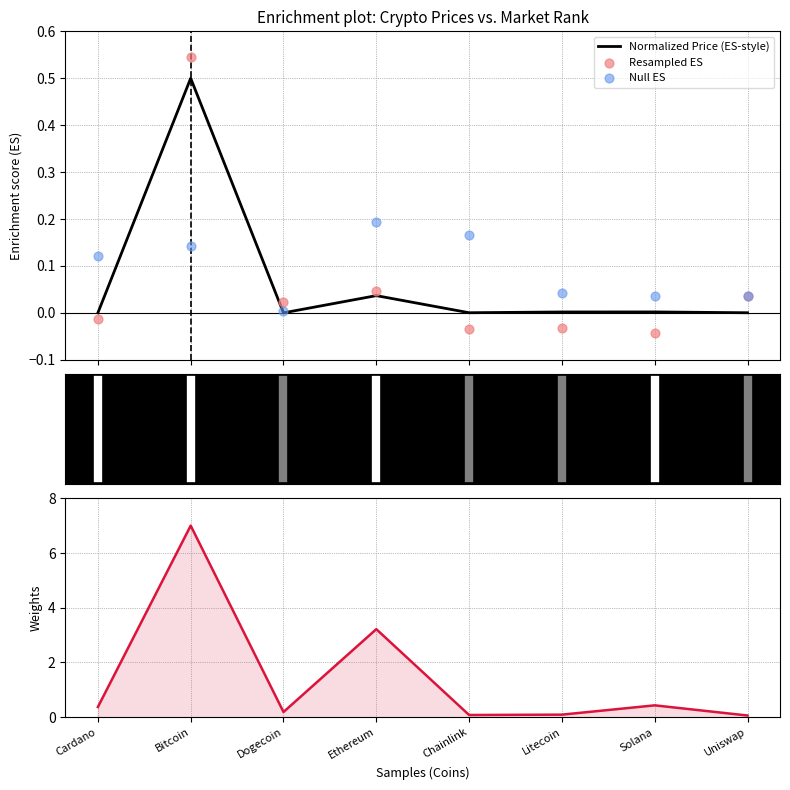

Which series contains the highest Y value?

Market Cap (scaled)